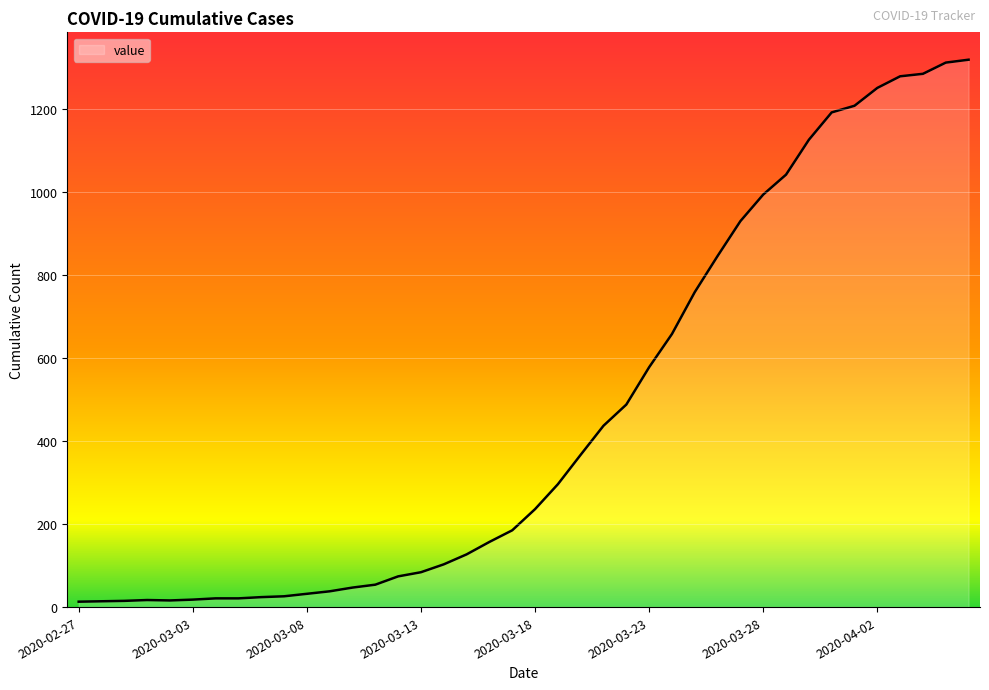

What is the maximum value shown in the chart?

1319